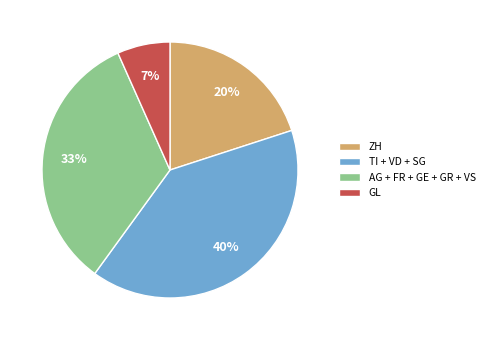

To the nearest percent, what percentage of the pie is GL?

7%